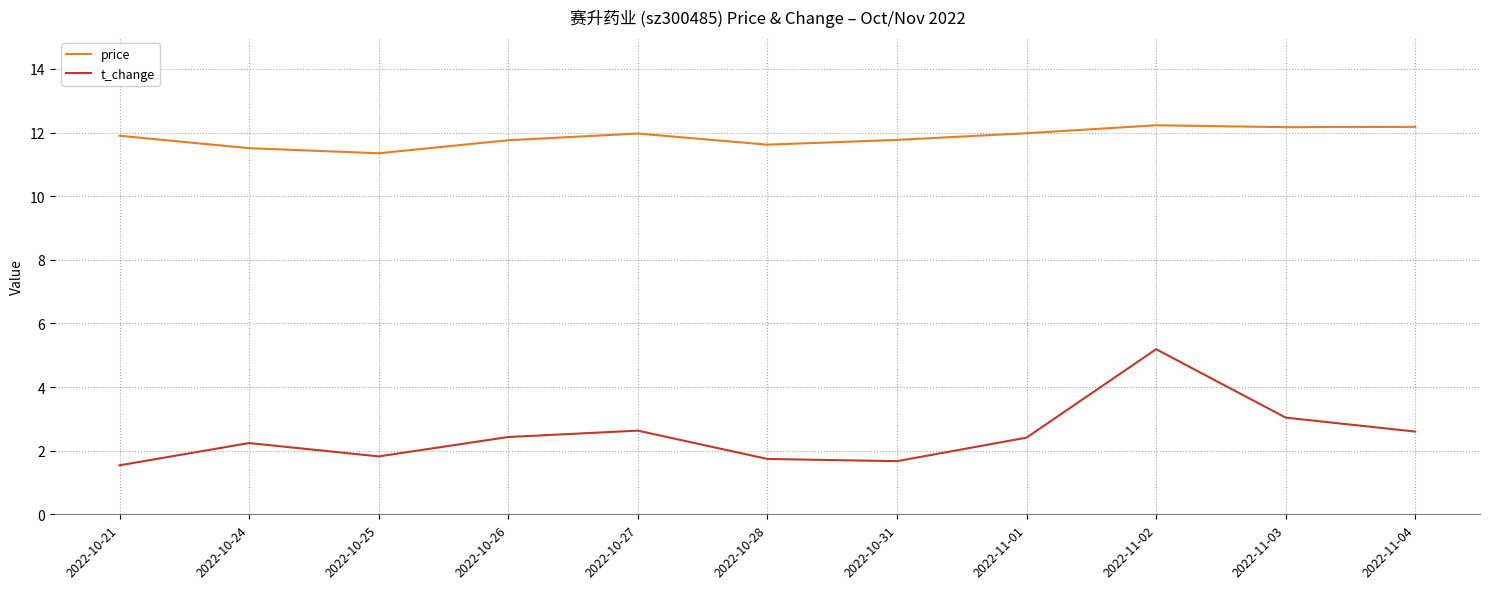

The value of t_change at 2022-11-02 is 5.2. True or false?

True